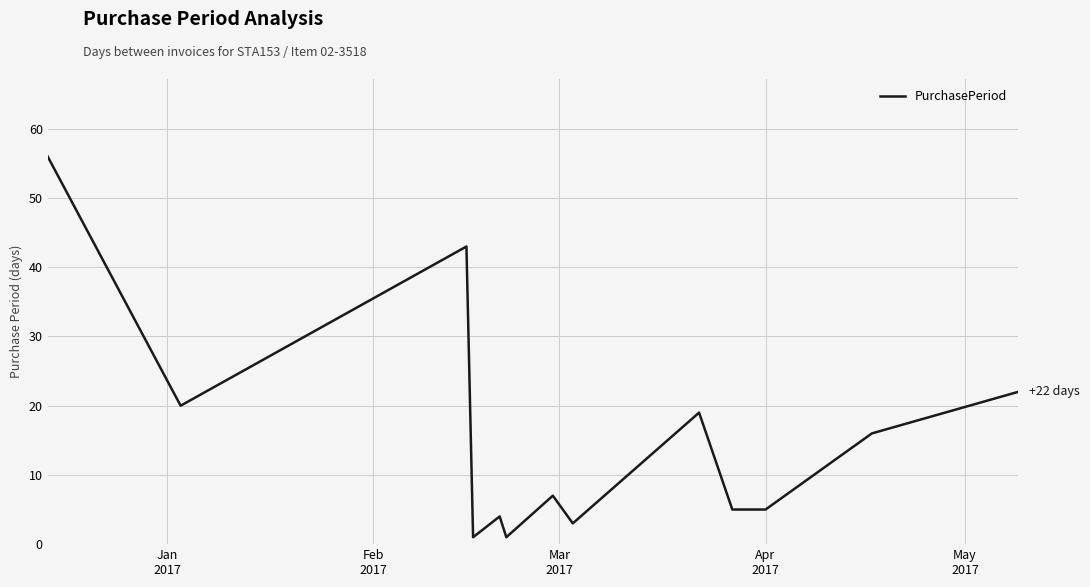

How many categories are shown in the chart?

13